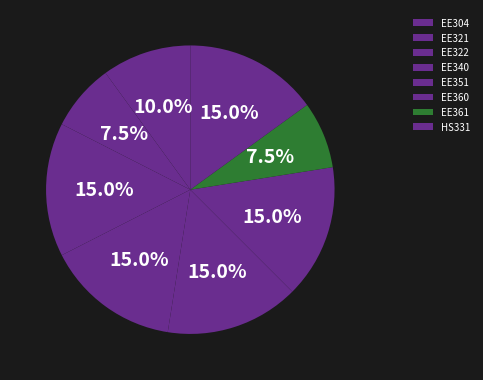

Combined, what portion of the pie is EE351 and EE321?

22.5%